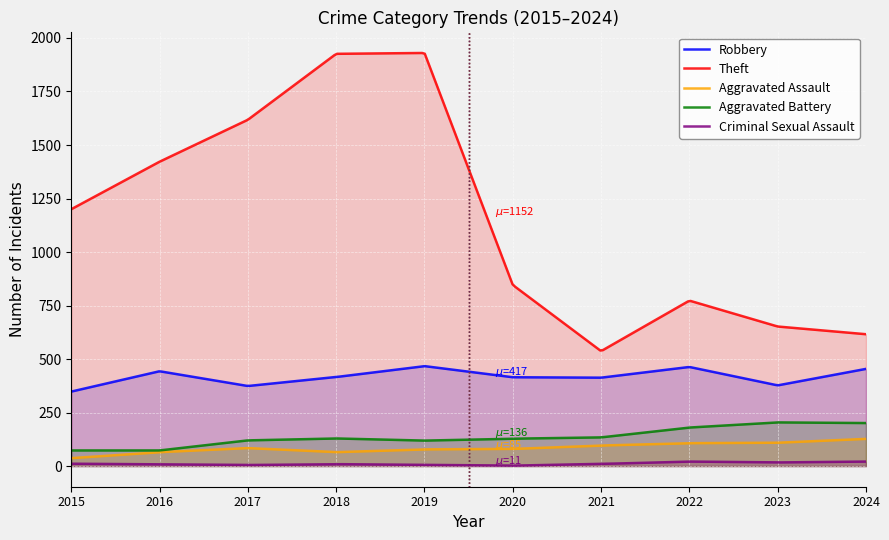

At which label does Aggravated Battery reach its peak?

2023